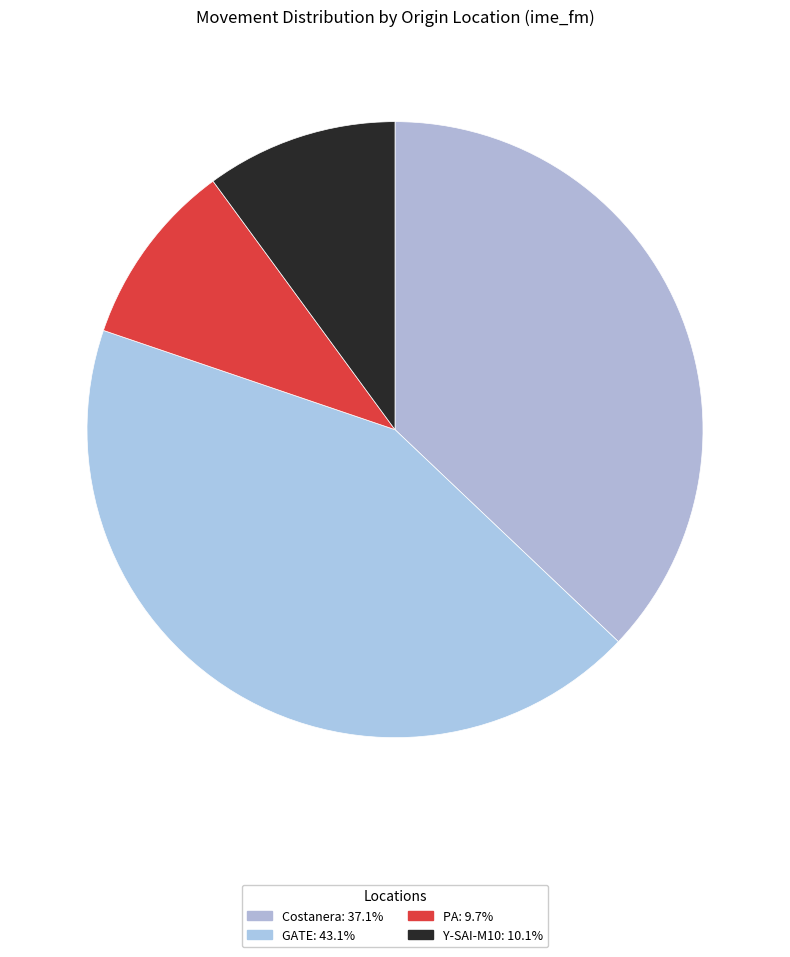

Is there any slice that represents more than half of the pie?

No